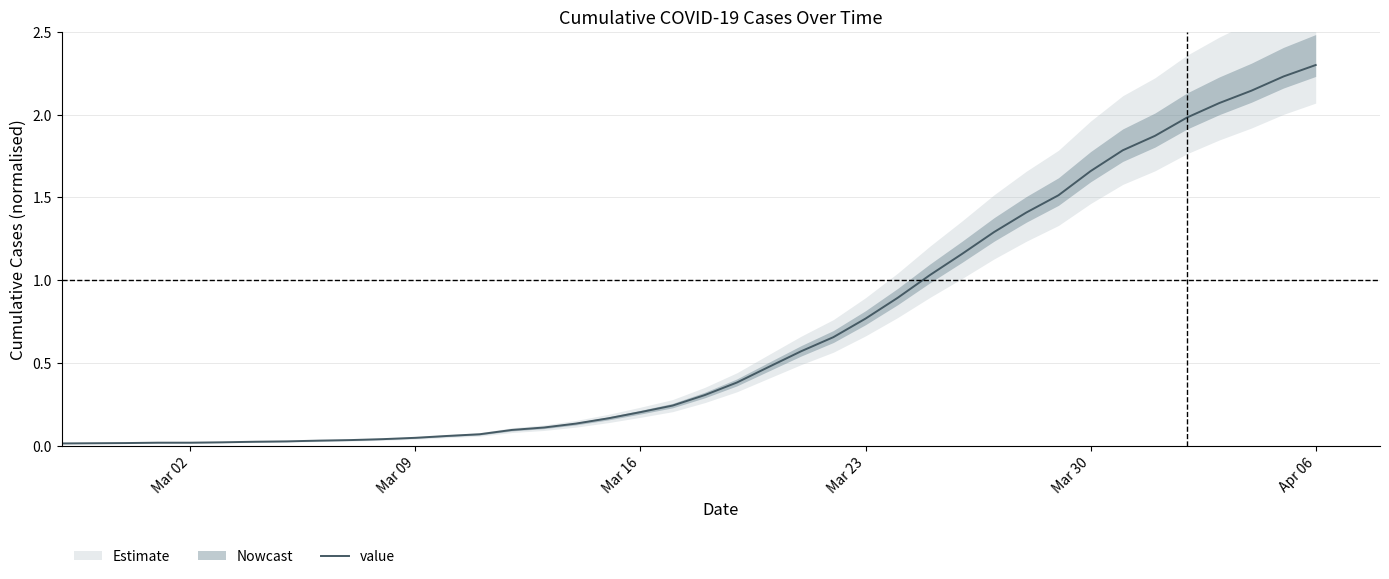

What is the maximum value for value?

2.3